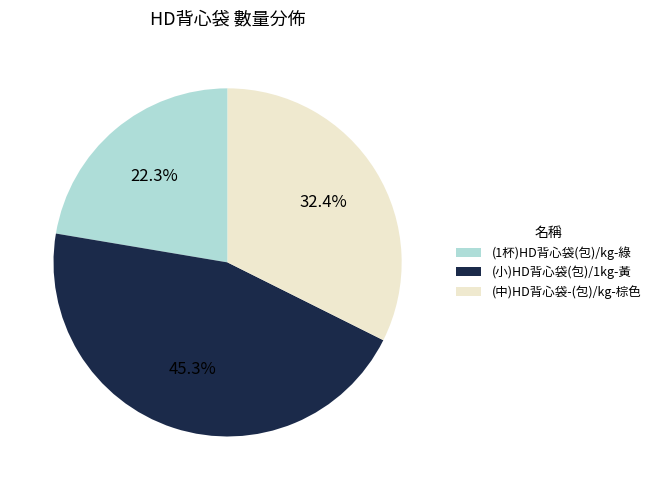

Does (中)HD背心袋-(包)/kg-棕色 represent more than half of the total?

No